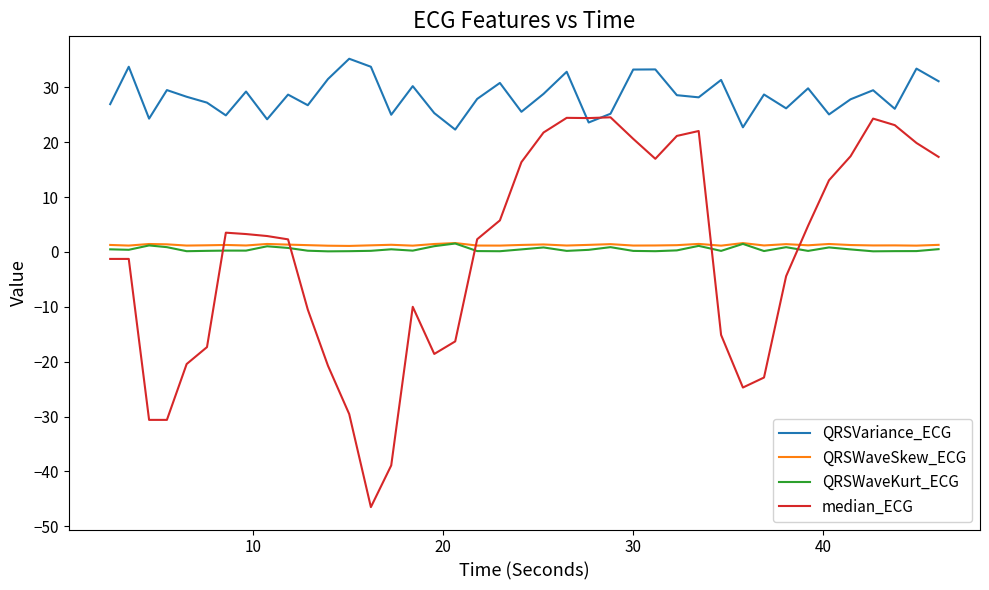

Which series has the largest range (max minus min)?

median_ECG